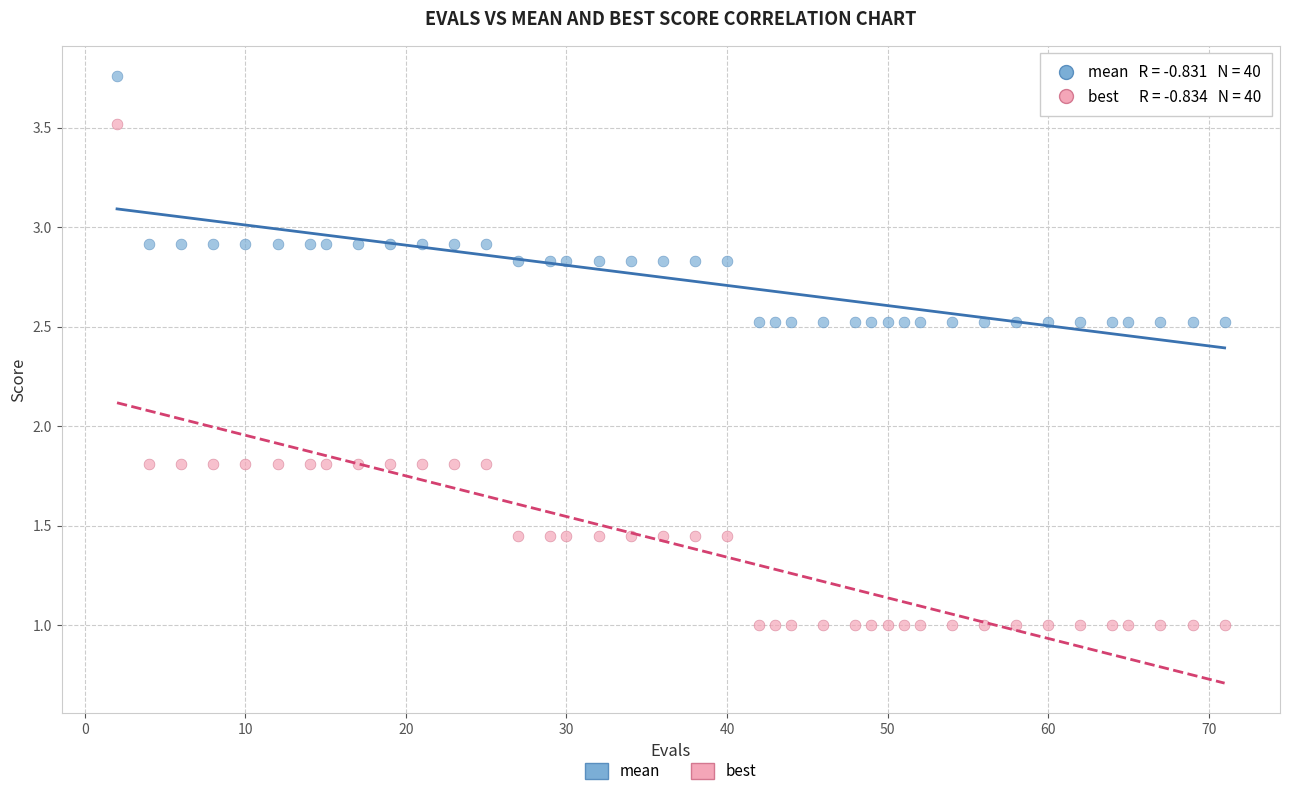

Which series has the largest Y range (max minus min)?

best